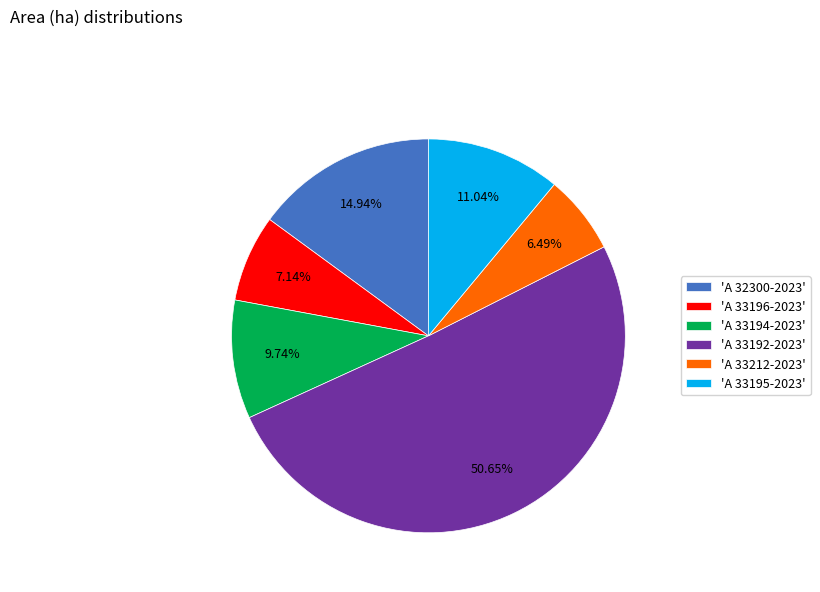

Does 'A 33192-2023' account for over 50% of the chart?

Yes